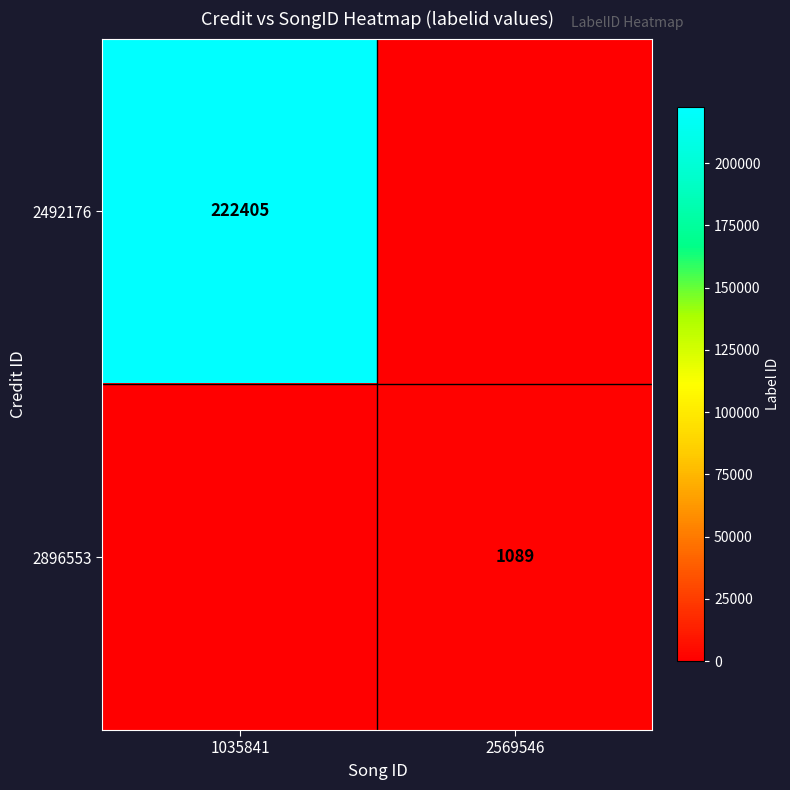

The value of 2896553 at 2569546 is 1089. True or false?

True